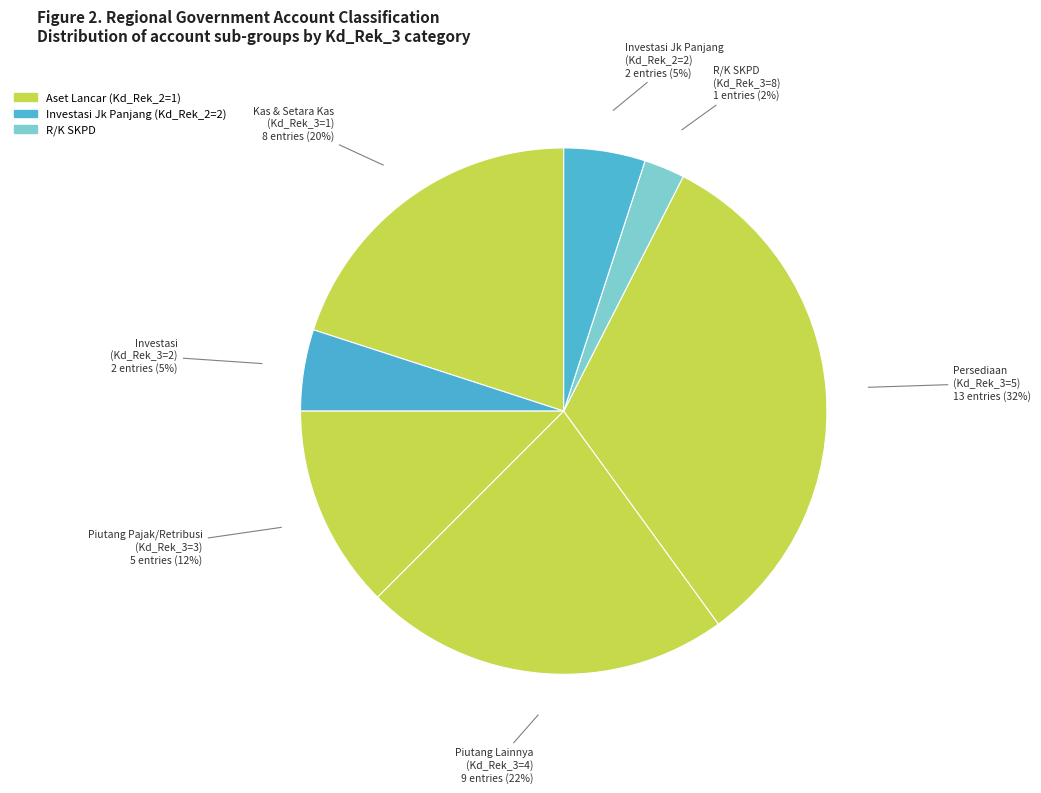

To the nearest percent, what is the difference between the Piutang Lainnya (Kd_Rek_3=4) and R/K SKPD (Kd_Rek_3=8) slice percentages?

20%